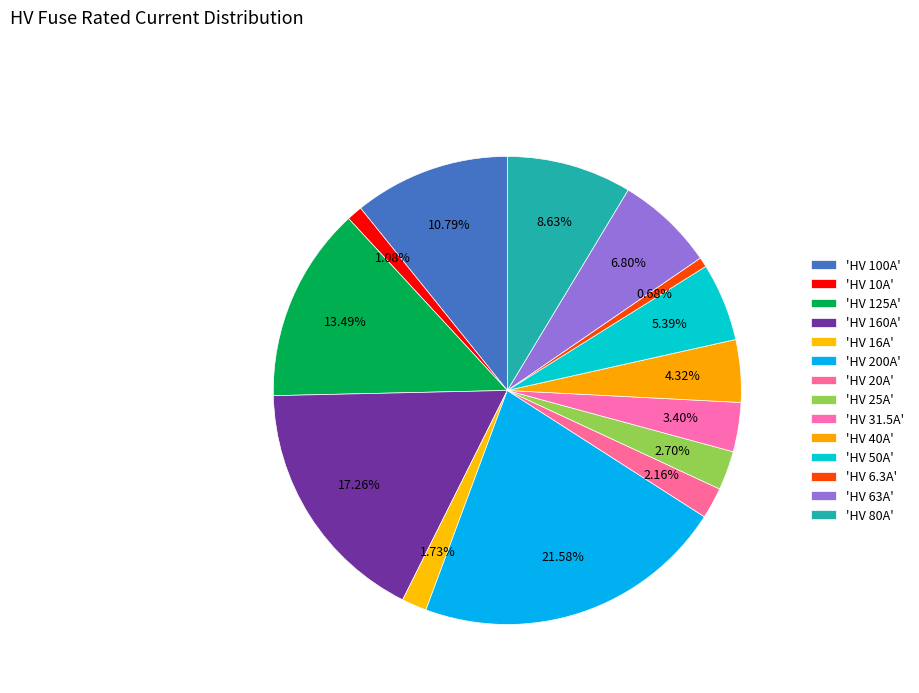

How many slices are in this pie chart?

14